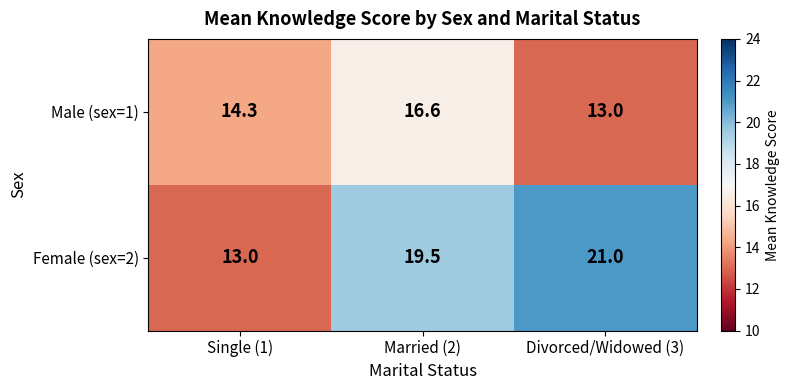

What is the average value of the Female (sex=2) series?

17.8